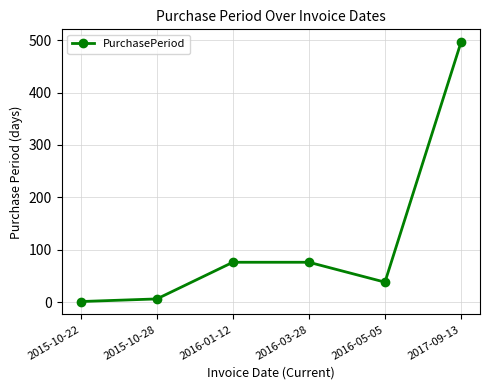

What is the label of the 1st point from the left?

2015-10-22